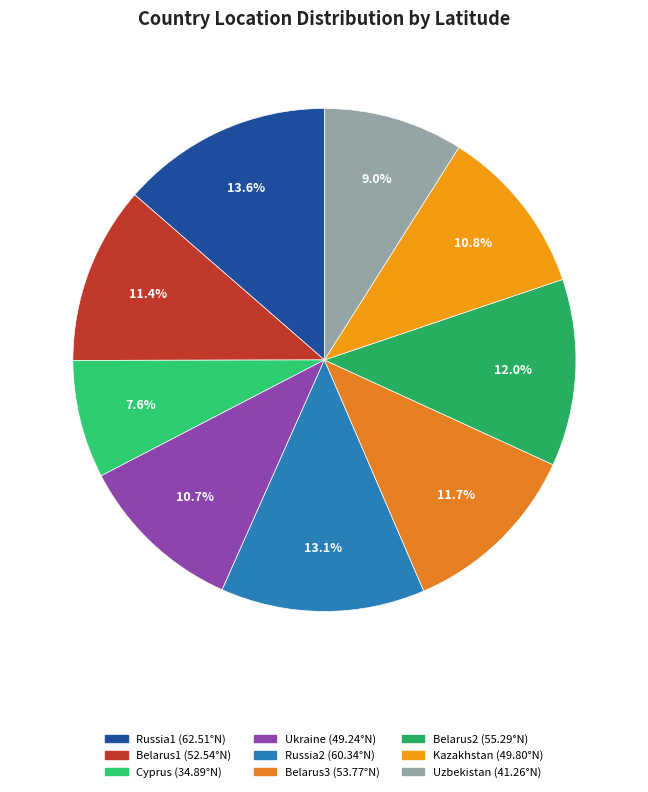

To the nearest percent, what is the difference between the largest and smallest slice percentages?

6%